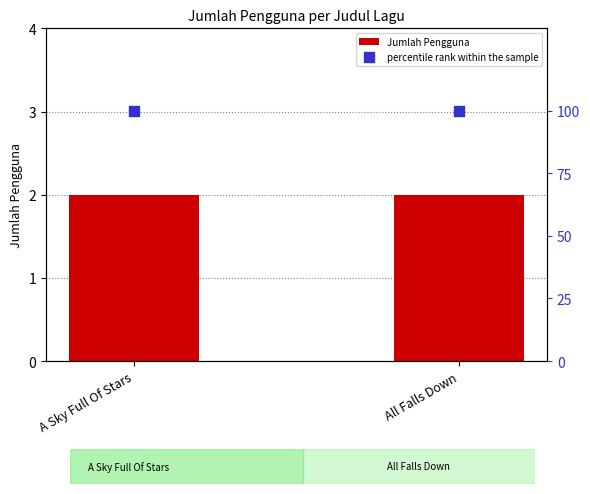

What is the total value across all series at A Sky Full Of Stars?

102